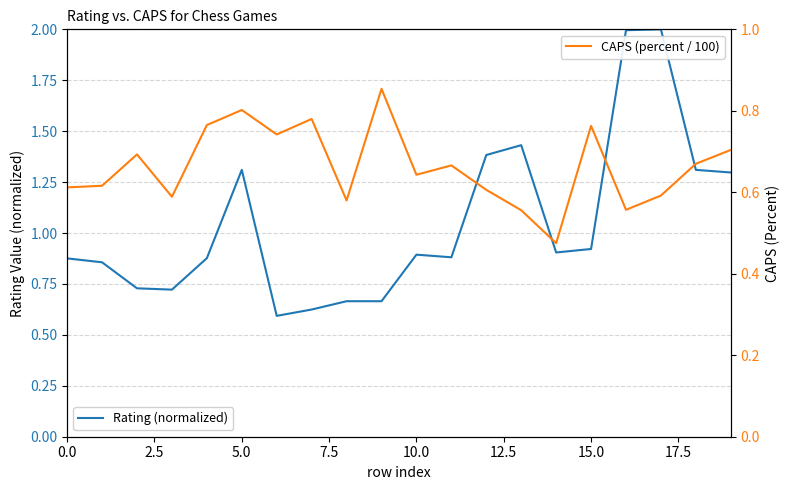

How many times do CAPS (percent / 100) and Rating (normalized) cross each other?

4